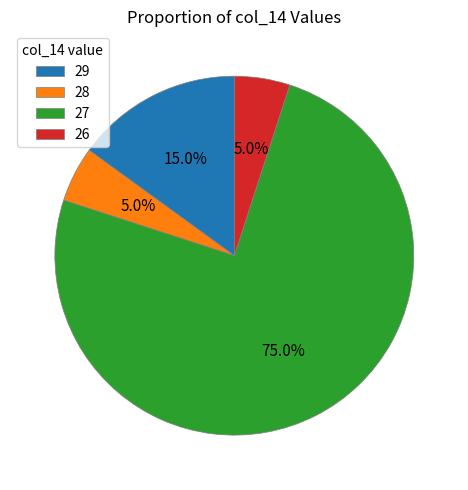

Is there any slice that represents more than half of the pie?

Yes